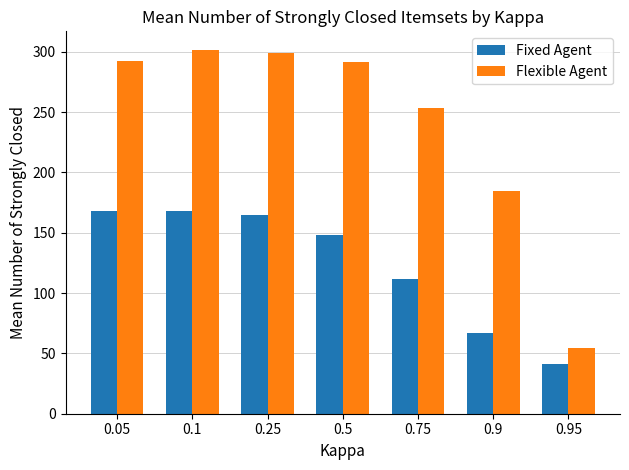

Is the value of Fixed Agent at 0.9 greater than the value of Flexible Agent at 0.5?

No